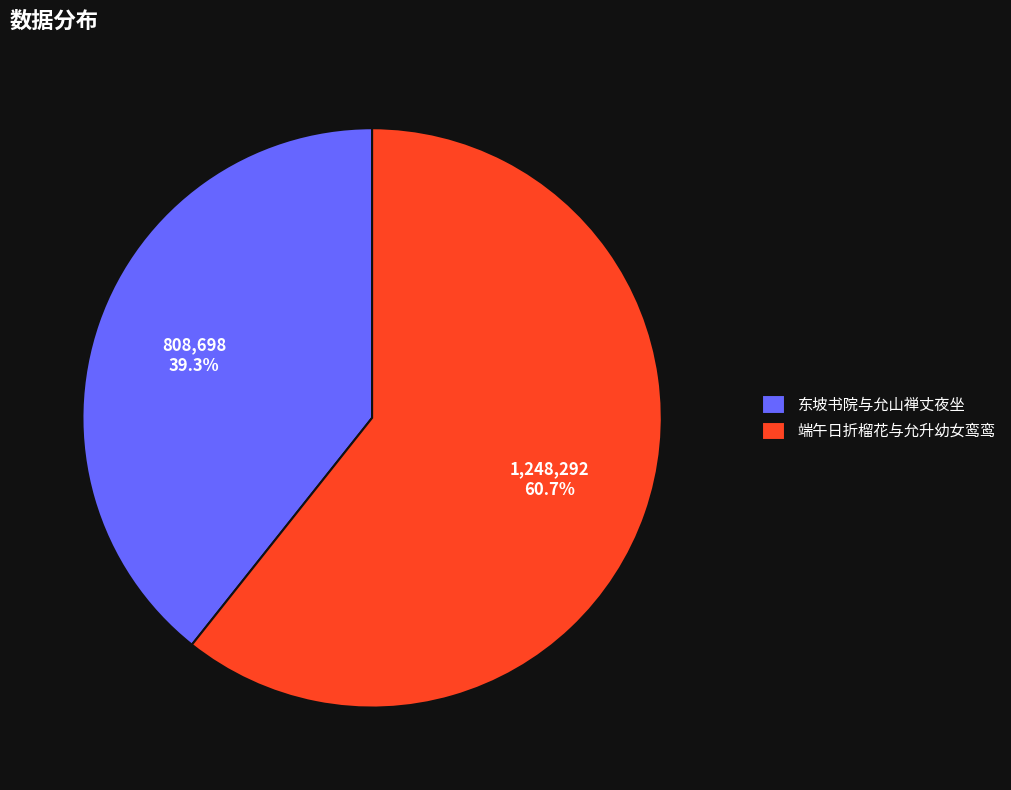

How many slices are in this pie chart?

2